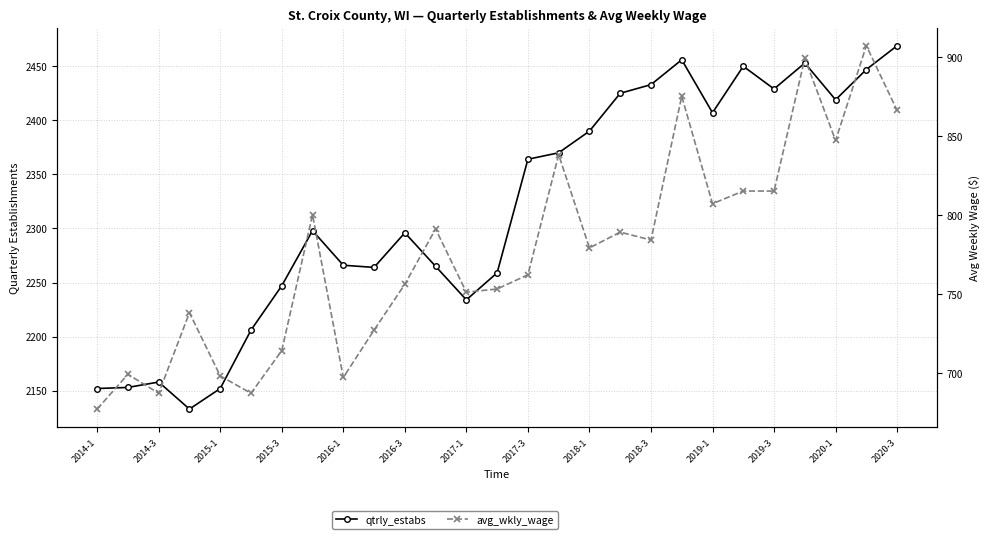

True or false: avg_wkly_wage and qtrly_estabs cross at least once.

False